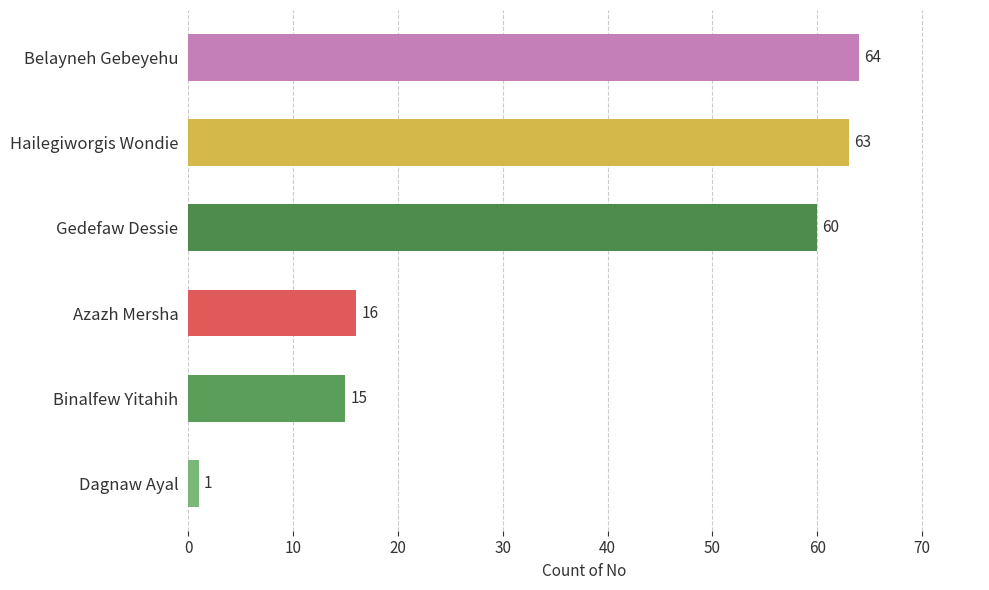

What is the difference between the second highest and minimum values?

62